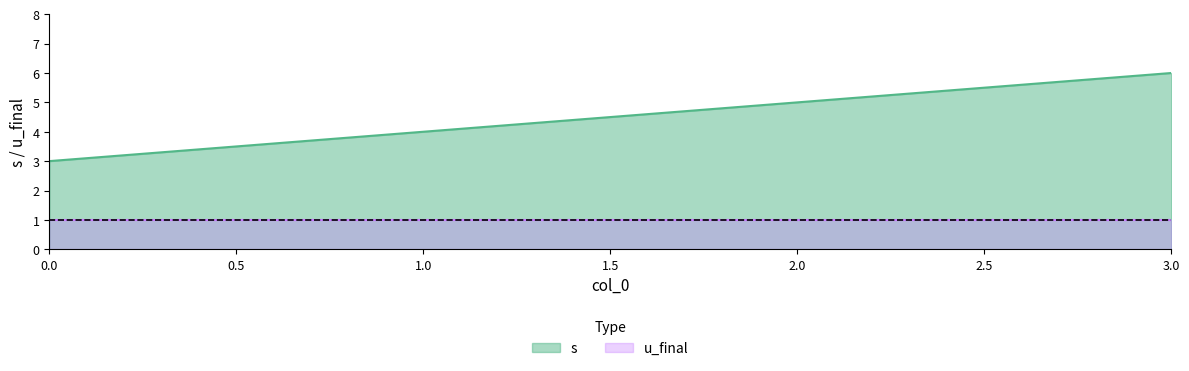

Rank the categories by value from lowest to highest.

0, 1, 2, 3